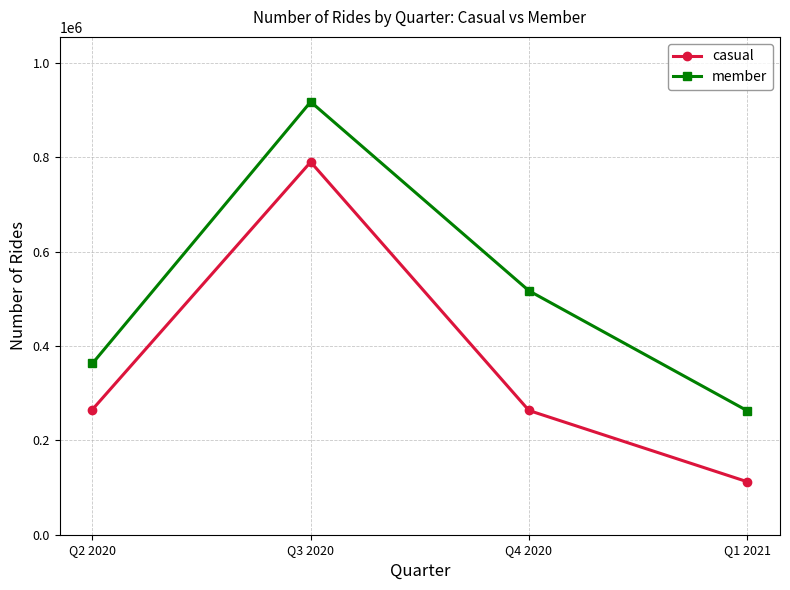

Which category has the highest value in the member series?

Q3 2020